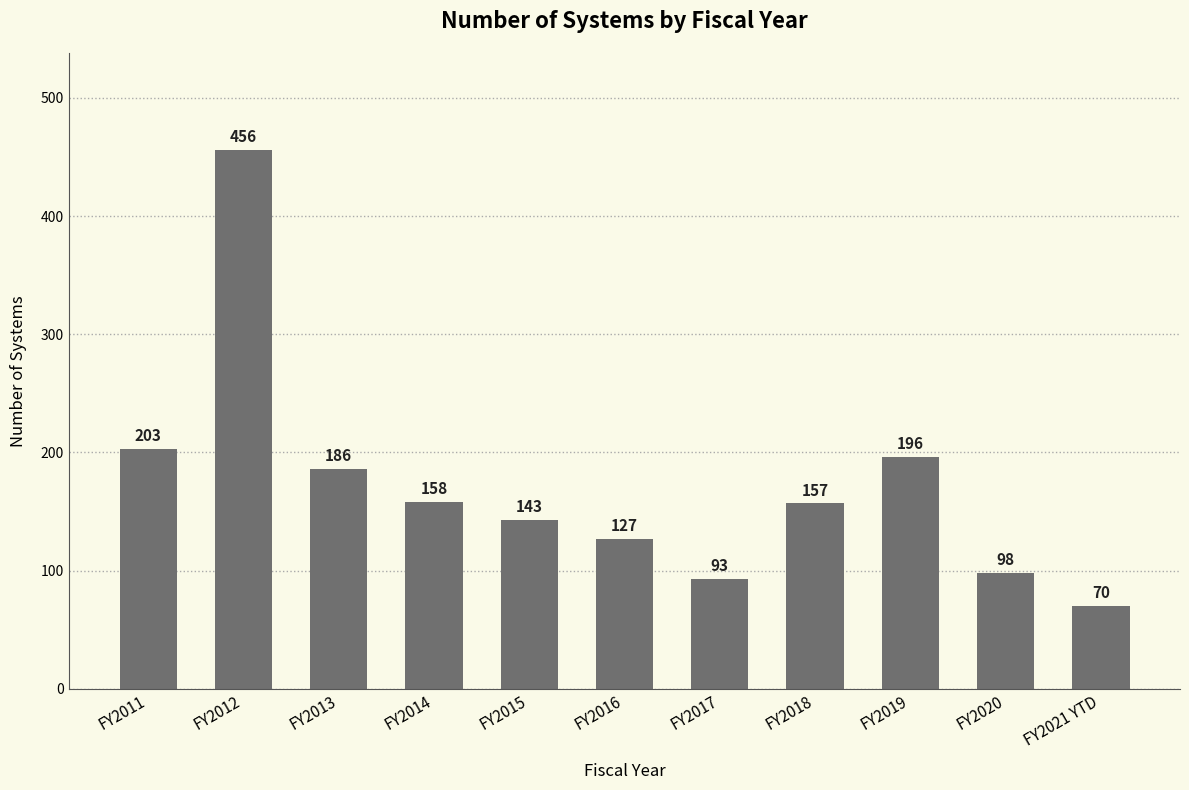

At which label does the data first exceed 157?

FY2011